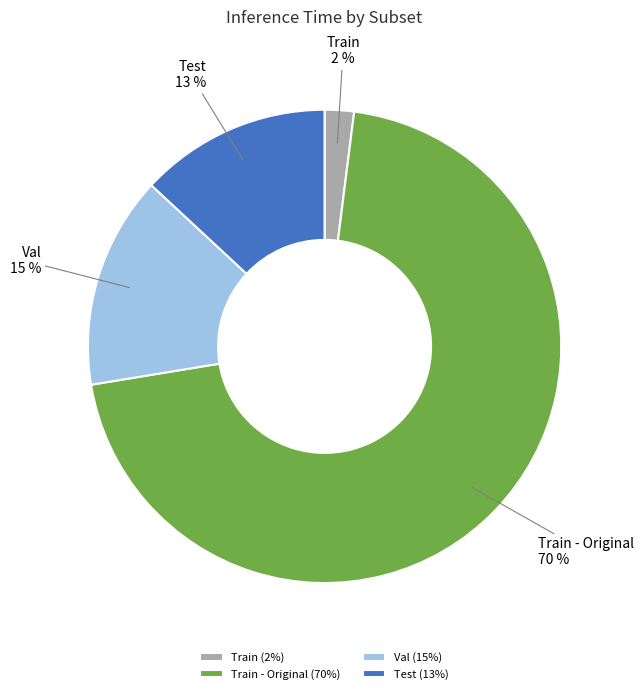

What is the largest slice in the pie chart?

Train - Original